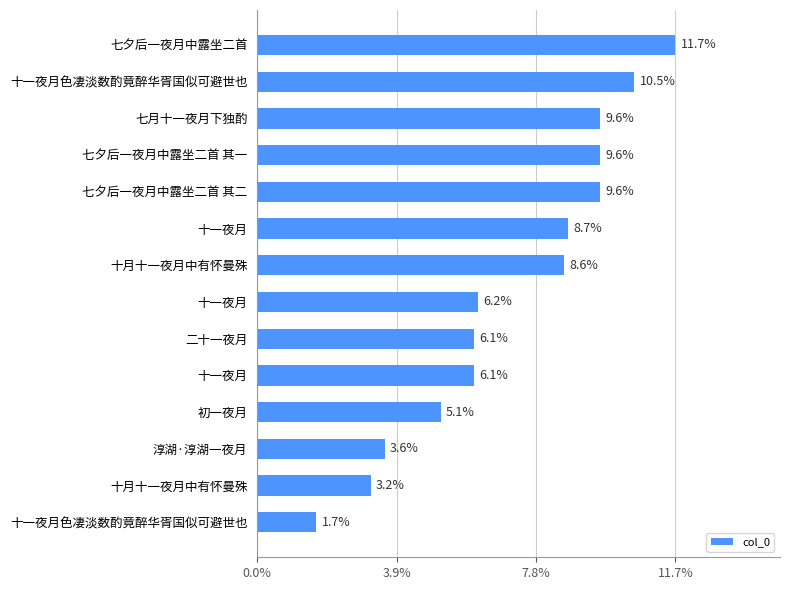

Which label corresponds to the largest value in the chart?

七夕后一夜月中露坐二首